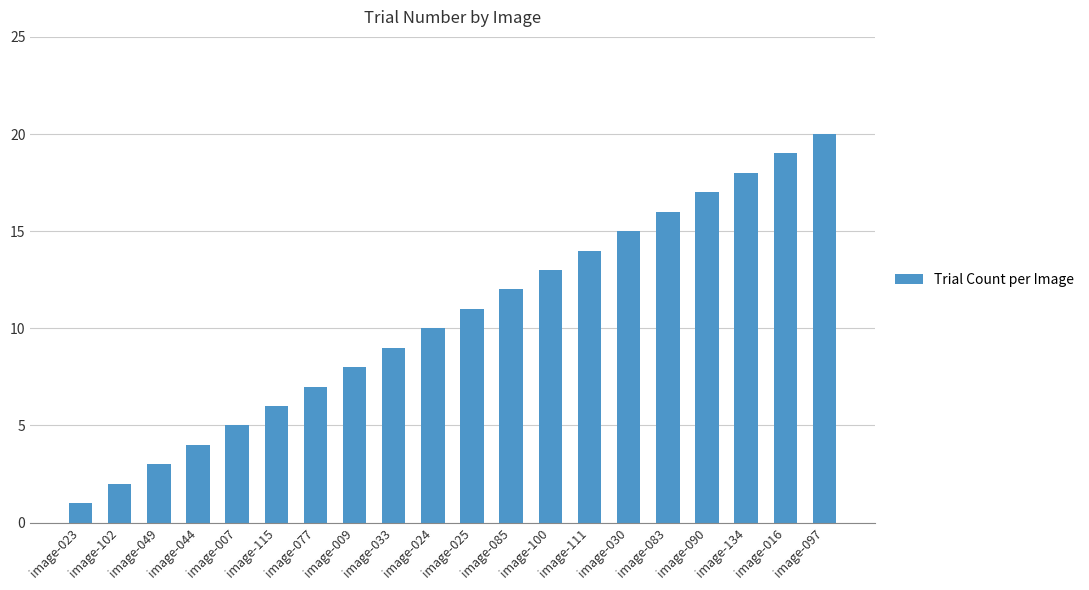

Approximately how many times larger is the value at image-024 compared to image-044?

2.5